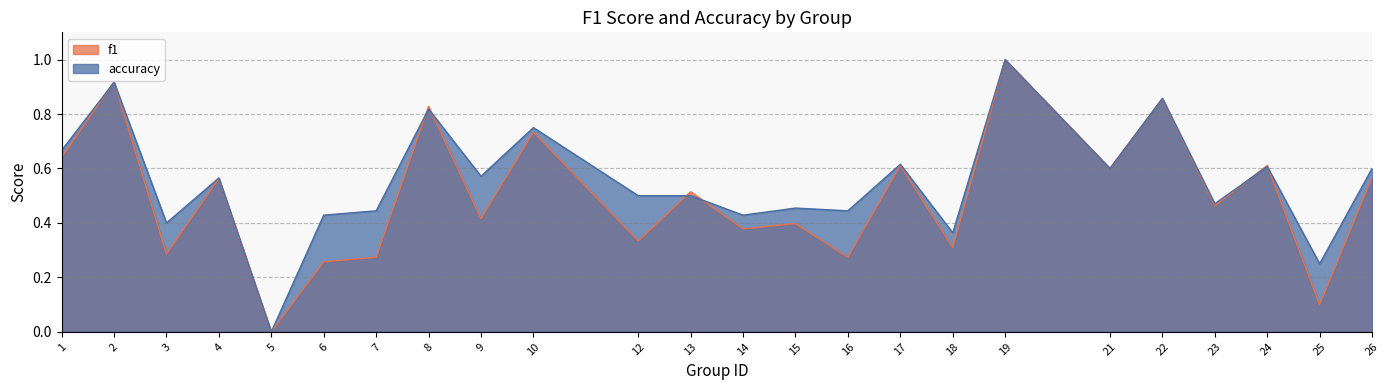

How many distinct data groups are displayed?

2